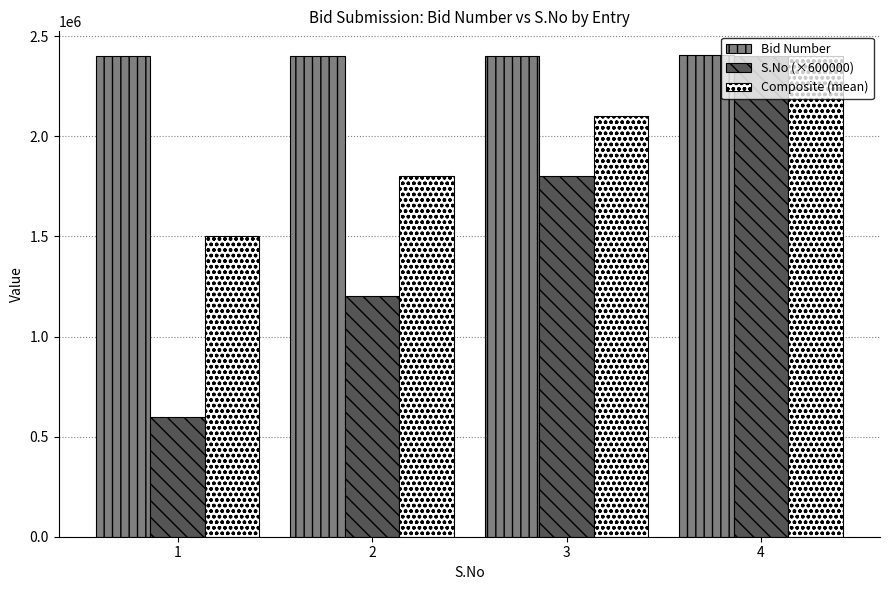

What is the sum of the Bid Number values at 1 and 3?

4804854.0